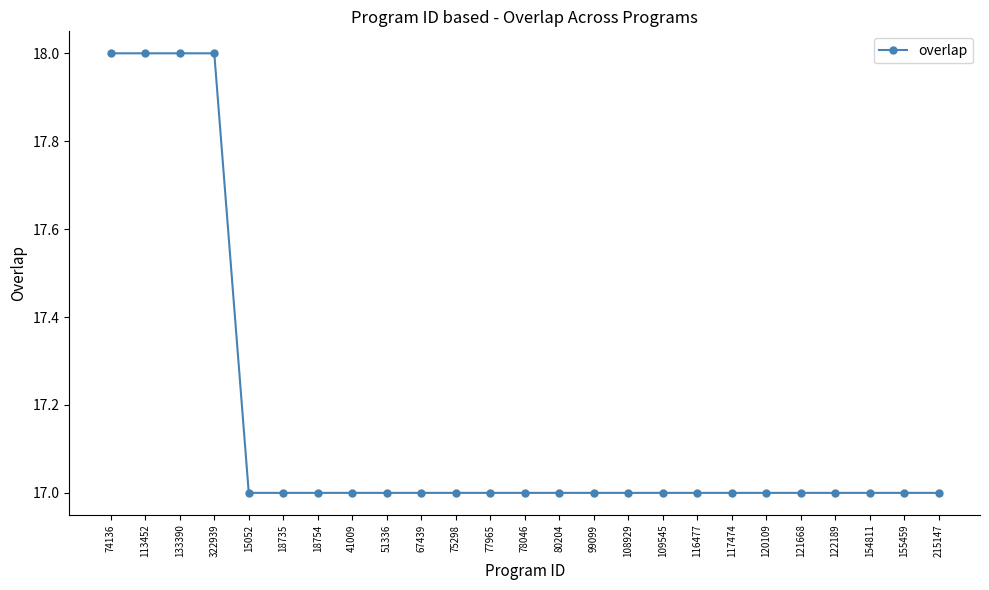

How many lines are shown in the chart?

1